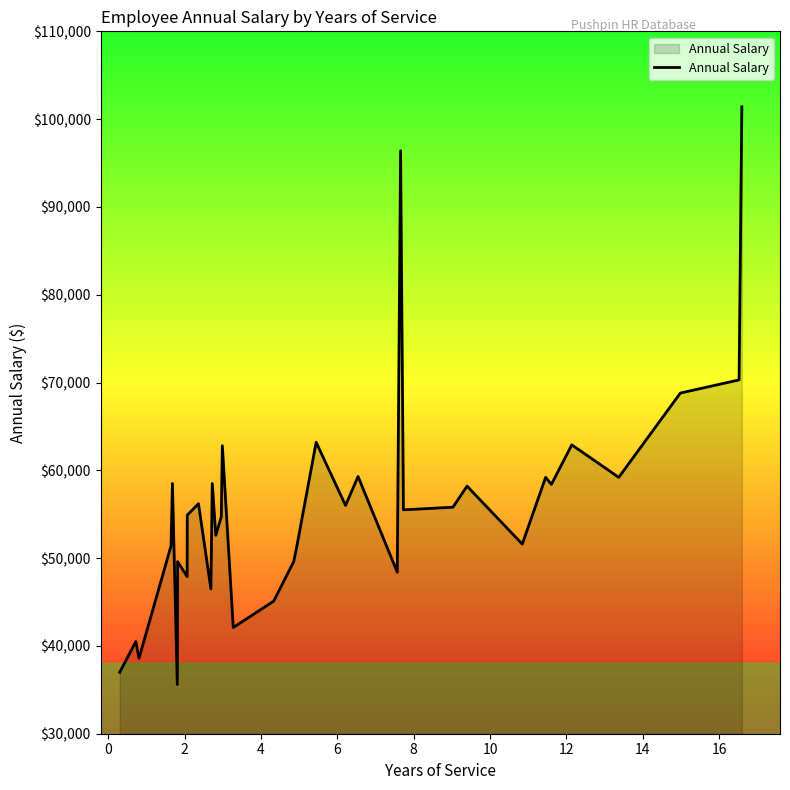

What is the maximum value shown in the chart?

101400